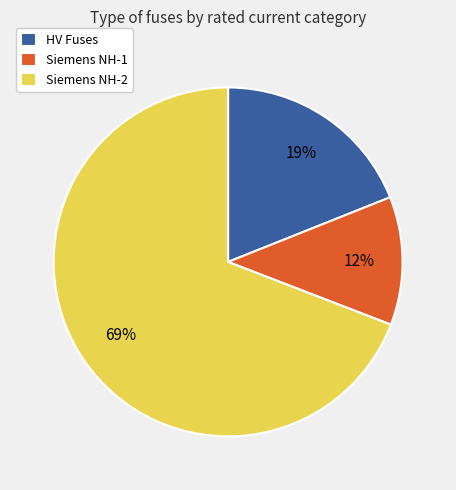

To the nearest percent, what is the difference between the largest and smallest slice percentages?

57%